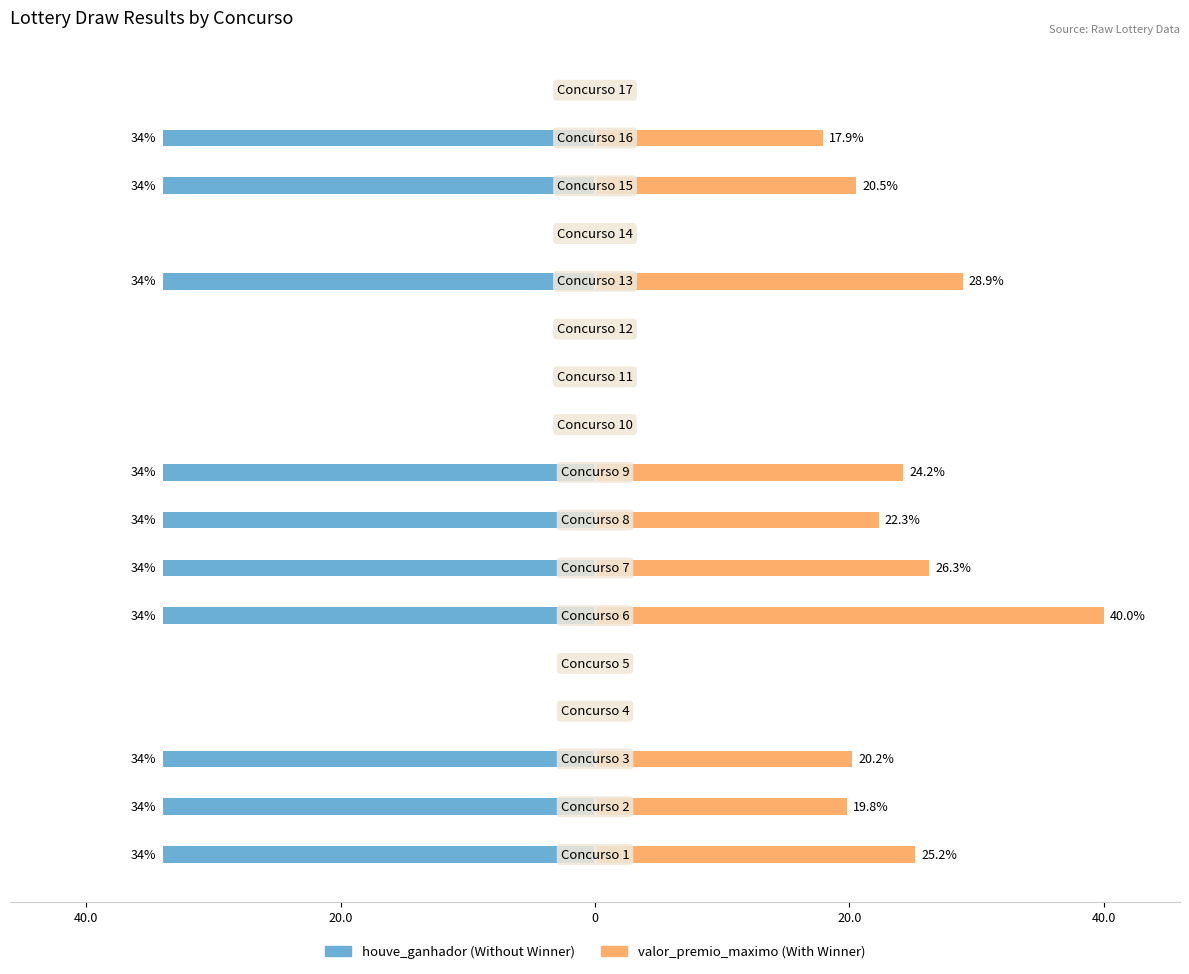

List the series in order of their peak value, highest first.

valor_premio_maximo, houve_ganhador